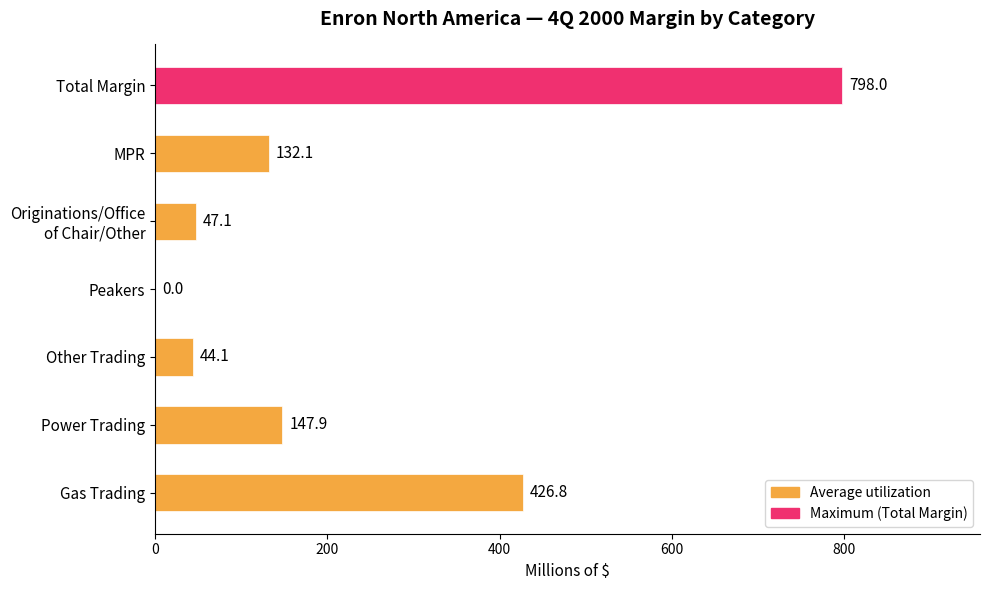

What is the greatest value displayed?

798.0